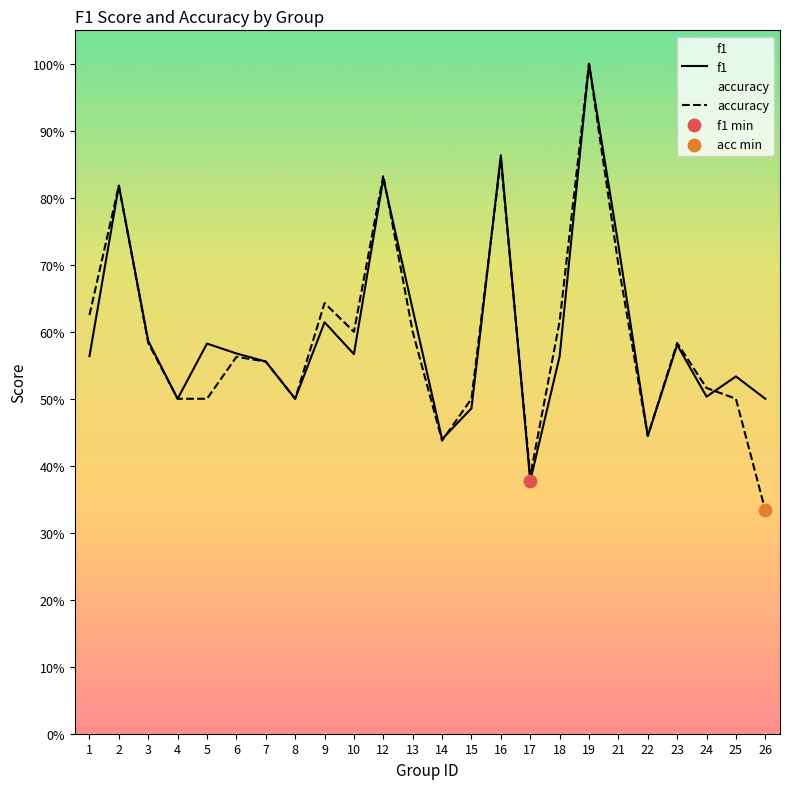

What are all the series names shown in the legend?

f1, accuracy